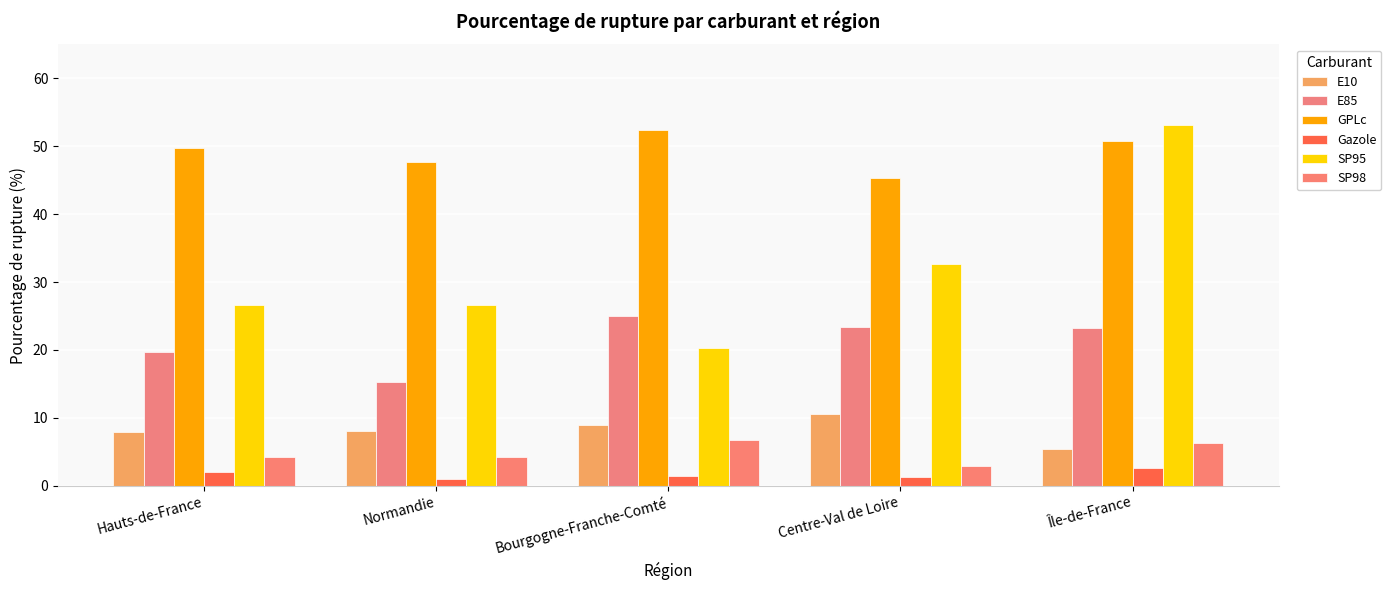

Which series changed the most between Hauts-de-France and Île-de-France?

SP95